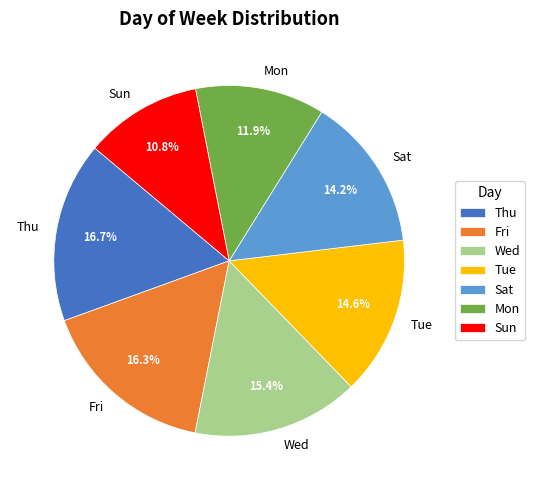

How many segments does this pie chart have?

7